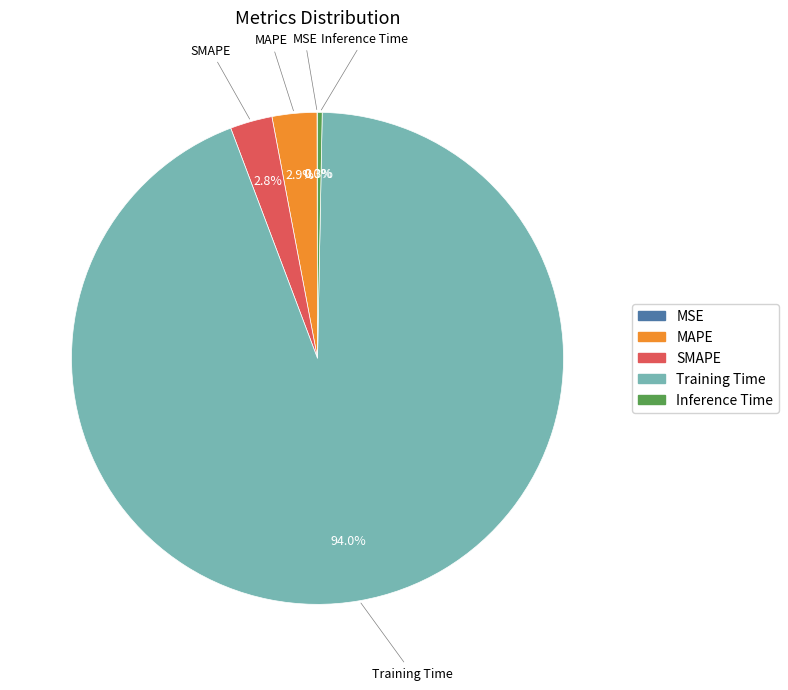

What is the majority slice?

Training Time